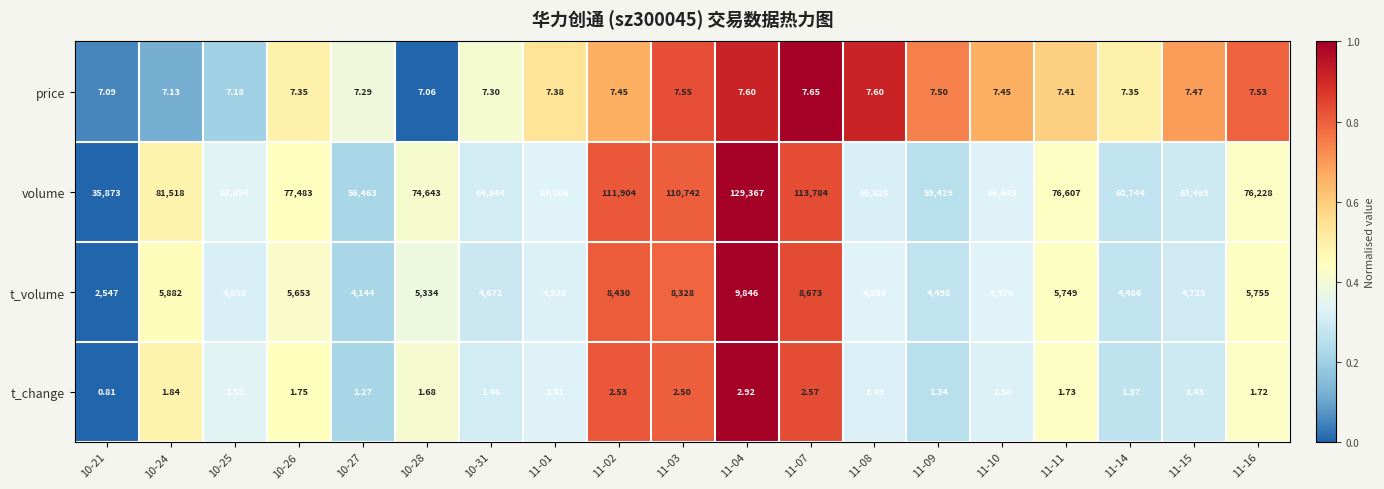

Which series has the largest range (max minus min)?

volume